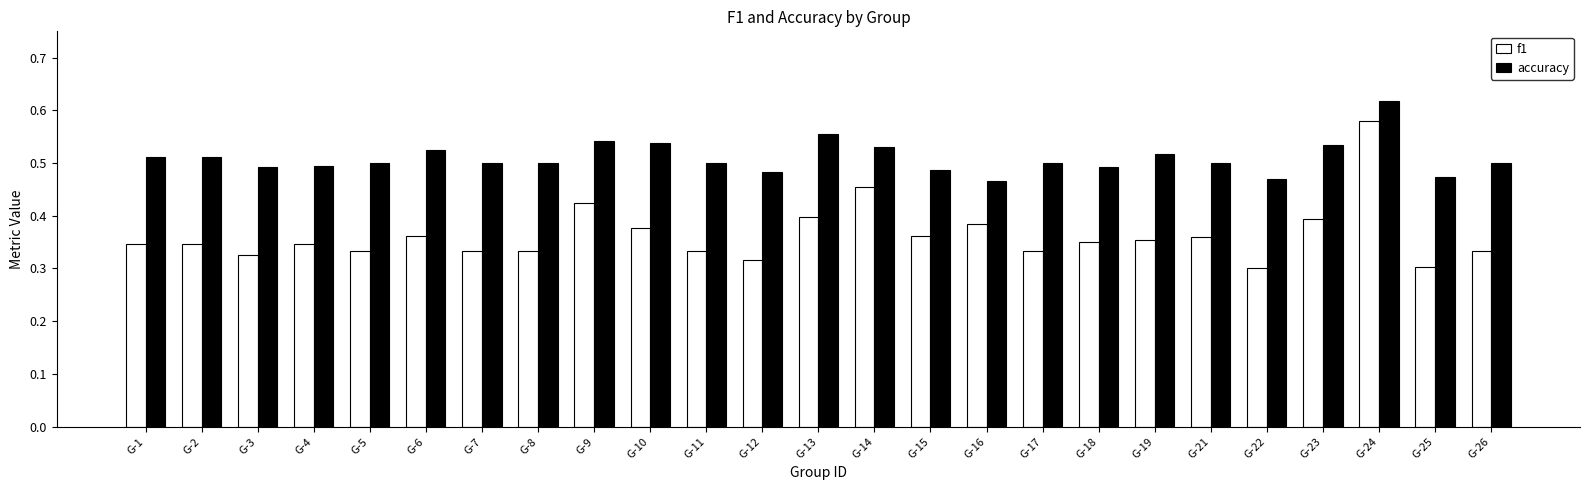

List the series in order of their overall mean, lowest first.

f1, accuracy